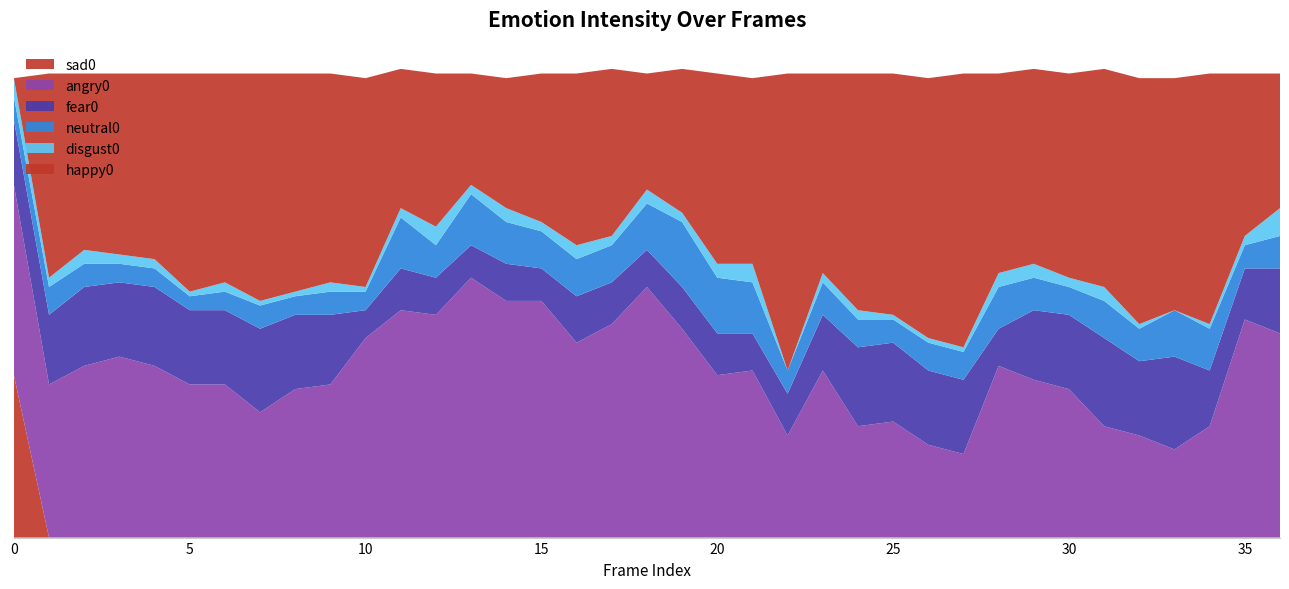

Reading left to right, what are all the values shown in this chart?

sad0: 0.3	0.0	0.0	0.0	0.0	0.0	0.0	0.0	0.0	0.0	0.0	0.0	0.0	0.0	0.0	0.0	0.0	0.0	0.0	0.0	0.0	0.0	0.0	0.0	0.0	0.0	0.0	0.0	0.0	0.0	0.0	0.0	0.0	0.0	0.0	0.0	0.0
angry0: 0.4	0.3	0.4	0.4	0.4	0.3	0.3	0.3	0.3	0.3	0.4	0.5	0.5	0.6	0.5	0.5	0.4	0.5	0.5	0.5	0.3	0.4	0.2	0.4	0.2	0.2	0.2	0.2	0.4	0.3	0.3	0.2	0.2	0.2	0.2	0.5	0.4
fear0: 0.1	0.1	0.2	0.2	0.2	0.2	0.2	0.2	0.2	0.1	0.1	0.1	0.1	0.1	0.1	0.1	0.1	0.1	0.1	0.1	0.1	0.1	0.1	0.1	0.2	0.2	0.2	0.2	0.1	0.1	0.2	0.2	0.2	0.2	0.1	0.1	0.1
neutral0: 0.1	0.1	0.1	0.0	0.0	0.0	0.0	0.1	0.0	0.1	0.0	0.1	0.1	0.1	0.1	0.1	0.1	0.1	0.1	0.1	0.1	0.1	0.1	0.1	0.1	0.1	0.1	0.1	0.1	0.1	0.1	0.1	0.1	0.1	0.1	0.1	0.1
disgust0: 0.0	0.0	0.0	0.0	0.0	0.0	0.0	0.0	0.0	0.0	0.0	0.0	0.0	0.0	0.0	0.0	0.0	0.0	0.0	0.0	0.0	0.0	0.0	0.0	0.0	0.0	0.0	0.0	0.0	0.0	0.0	0.0	0.0	0.0	0.0	0.0	0.1
happy0: 0.0	0.4	0.4	0.4	0.4	0.5	0.5	0.5	0.5	0.5	0.5	0.3	0.3	0.2	0.3	0.3	0.4	0.4	0.2	0.3	0.4	0.4	0.6	0.4	0.5	0.5	0.6	0.6	0.4	0.4	0.4	0.5	0.5	0.5	0.5	0.3	0.3